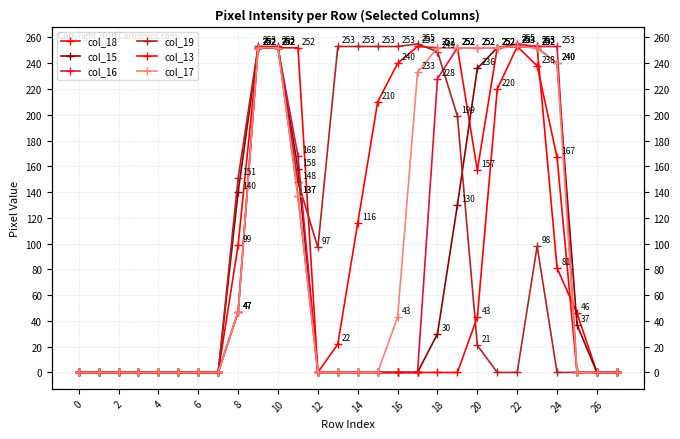

What is the sum of the col_17 values at 12 and 18?

252